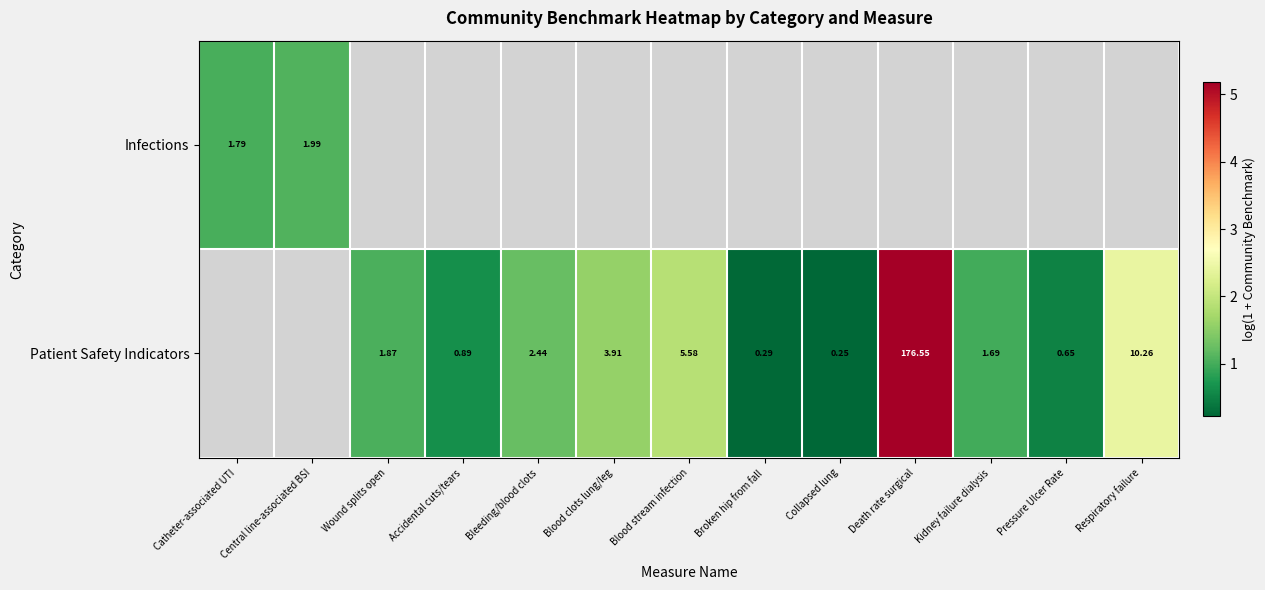

How many positive values does the Infections series have?

2